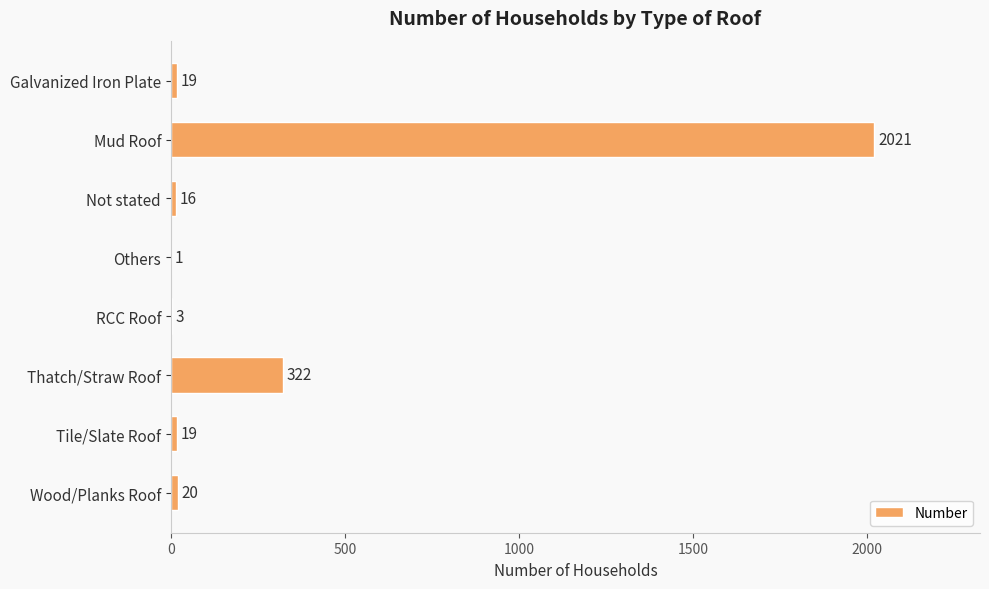

How many data points does each series have?

8